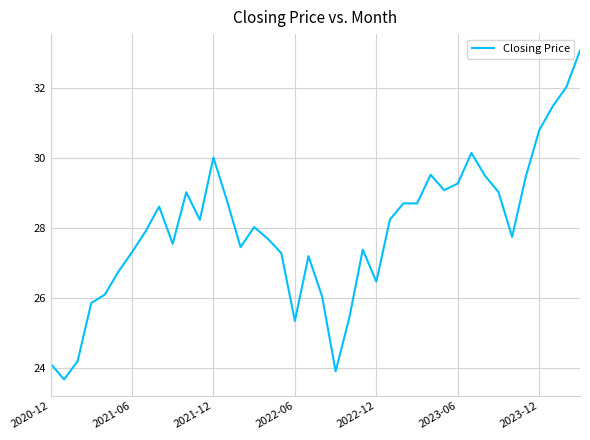

Count the number of data series in this chart.

1